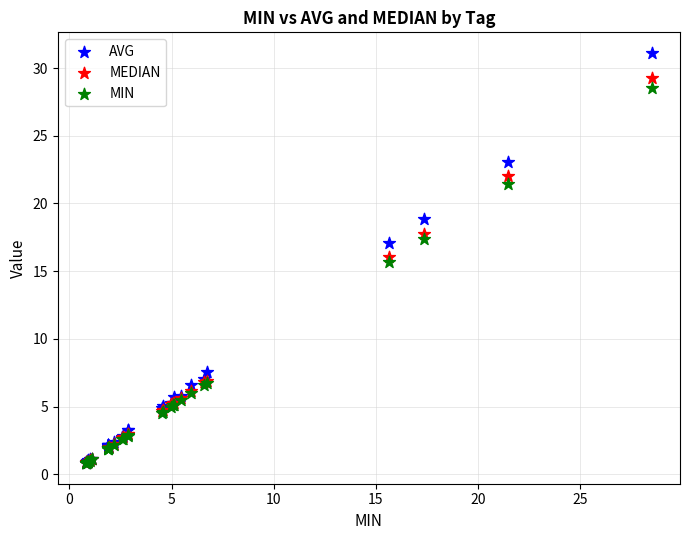

Across all series, what Y value is closest to 15?

15.6